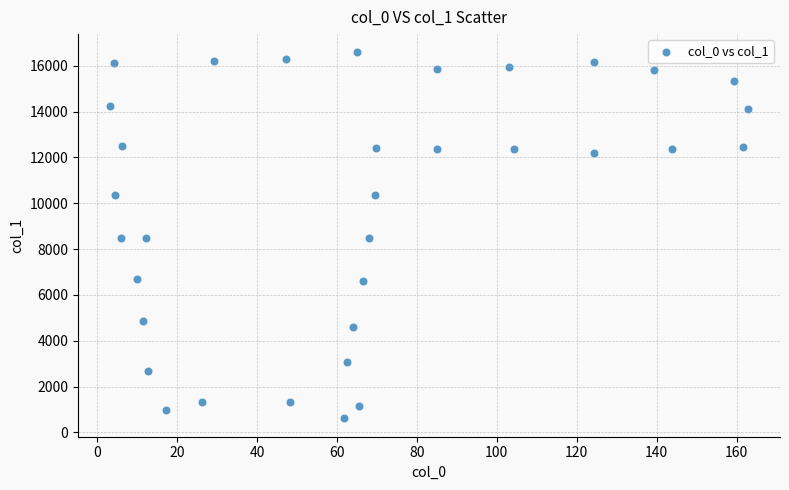

What is the range of Y values (max minus min)?

15969.8